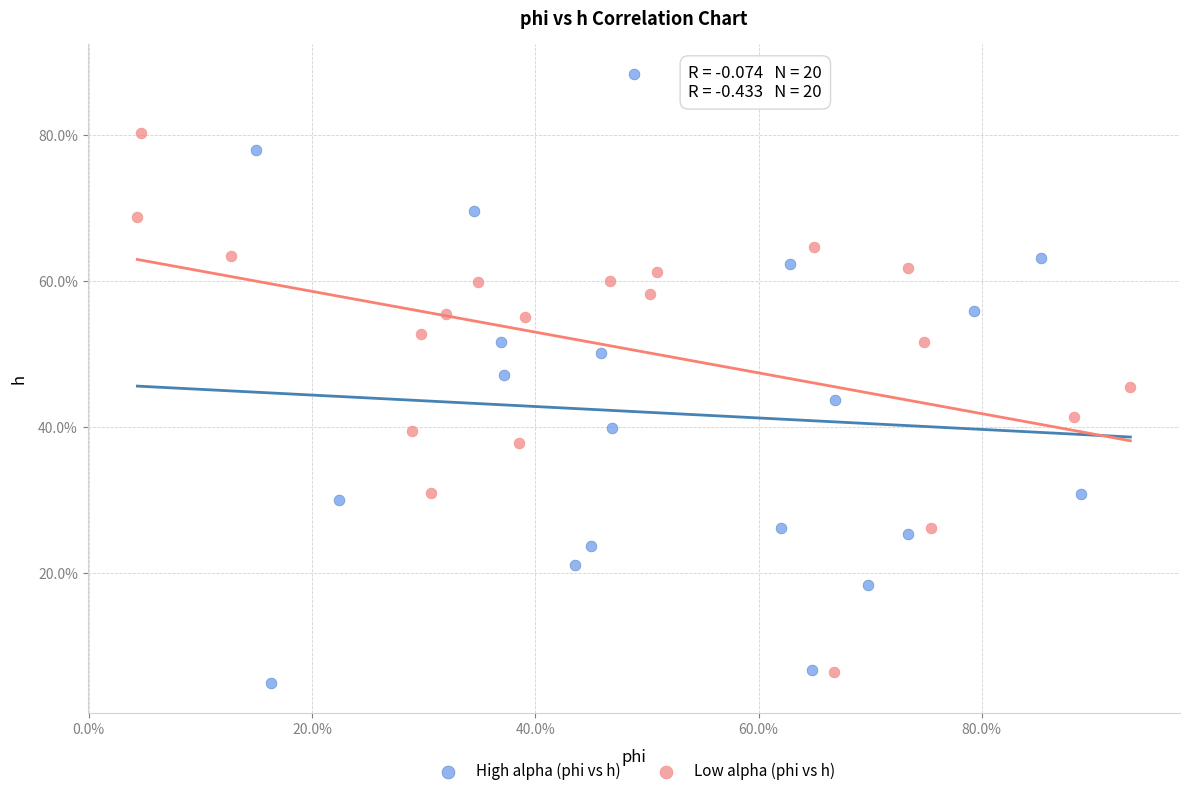

Which series contains the lowest Y value?

High alpha (phi vs h)